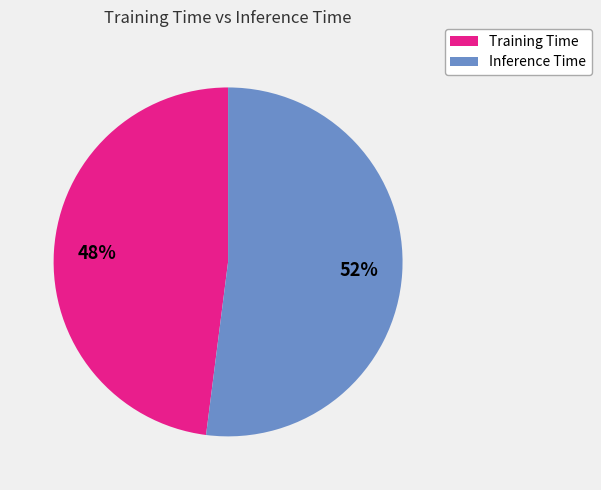

To the nearest percent, what is the difference between the largest and smallest slice percentages?

4%